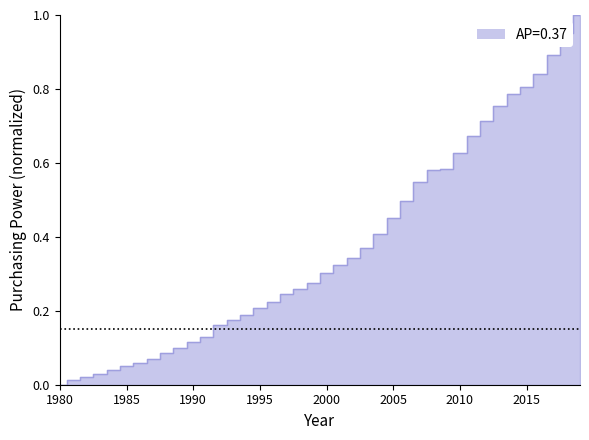

What is the maximum value shown in the chart?

1.0